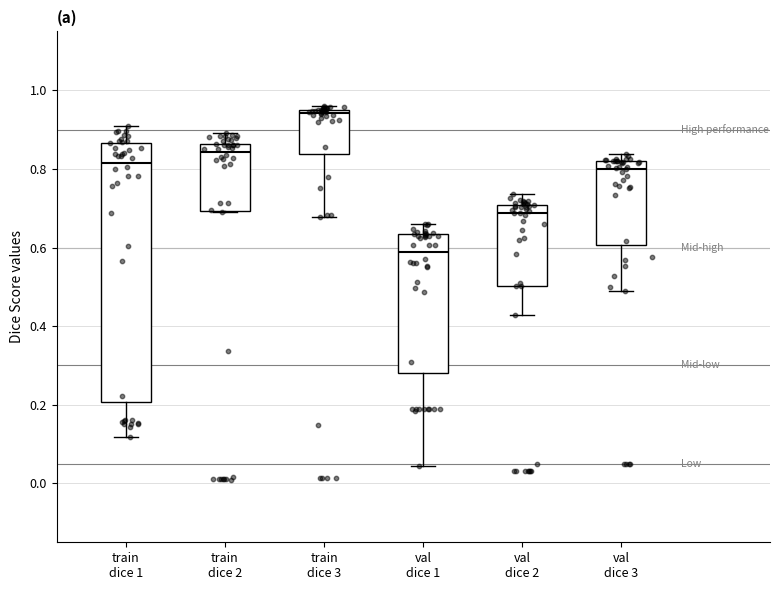

Comparing the boxes themselves (not the whiskers), which one is the tallest?

train dice 1